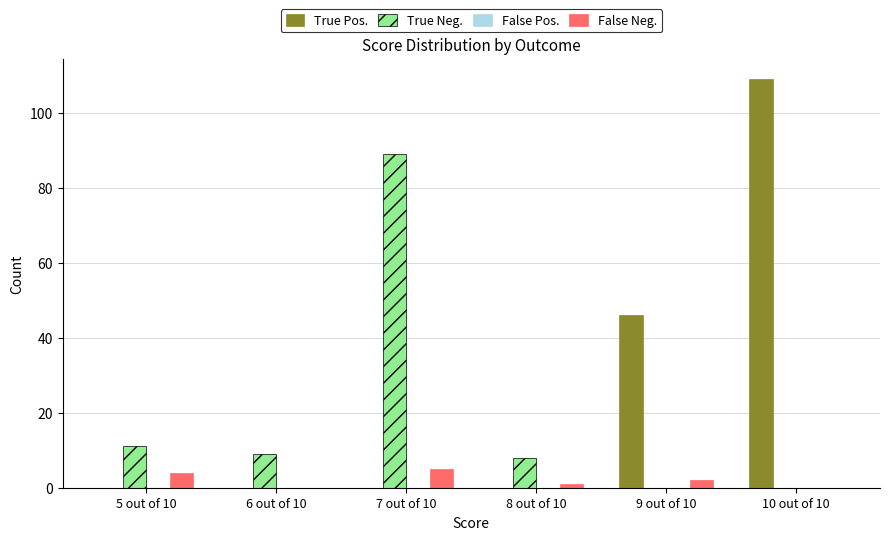

Between 9 out of 10 and 10 out of 10, which series saw the biggest shift?

True Pos.